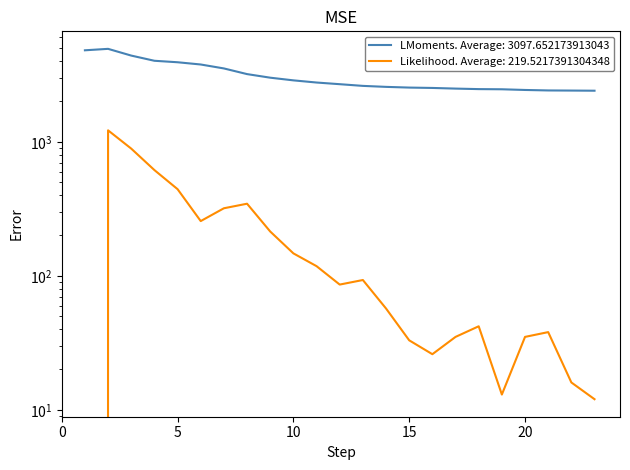

What is the maximum value for selected?

4935